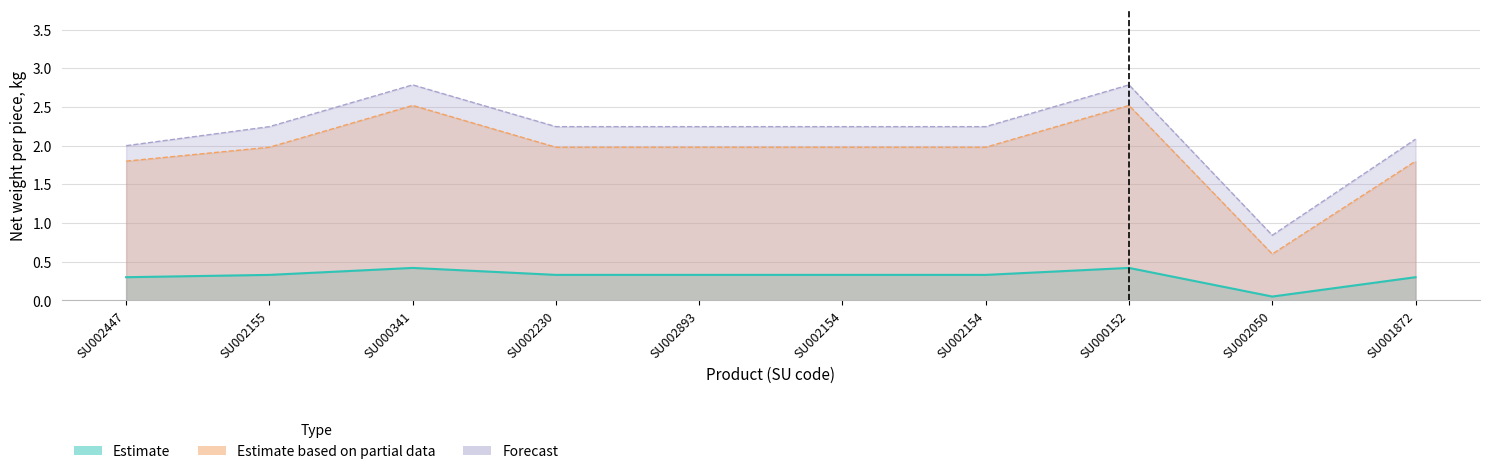

What are all the series names shown in the legend?

Estimate, Estimate based on partial data, Forecast